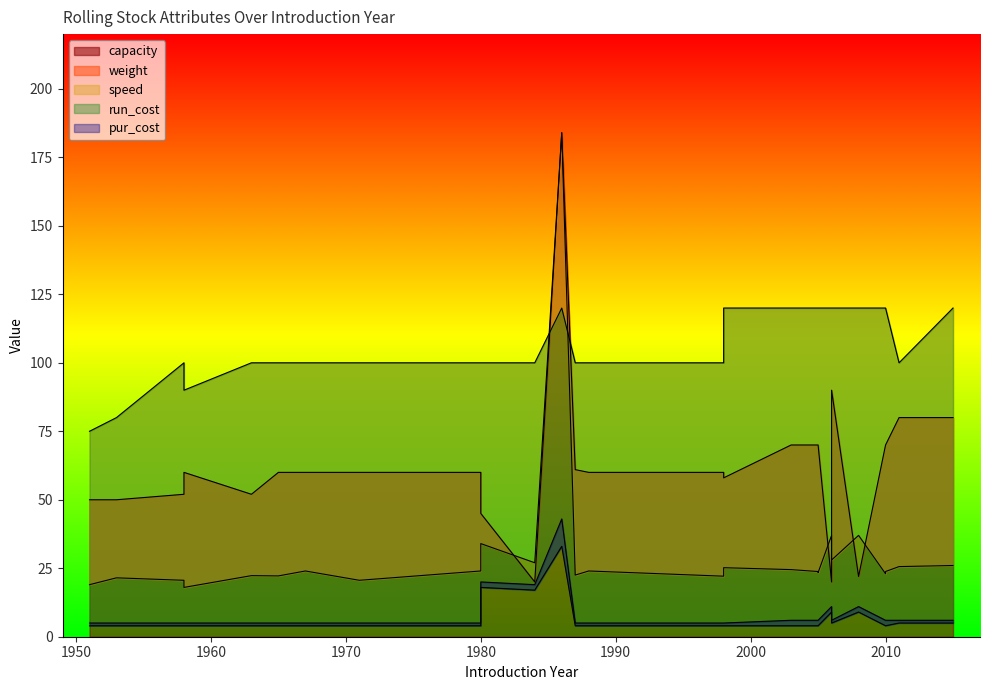

At 1967, list the series in order from largest to smallest.

speed, capacity, weight, pur_cost, run_cost